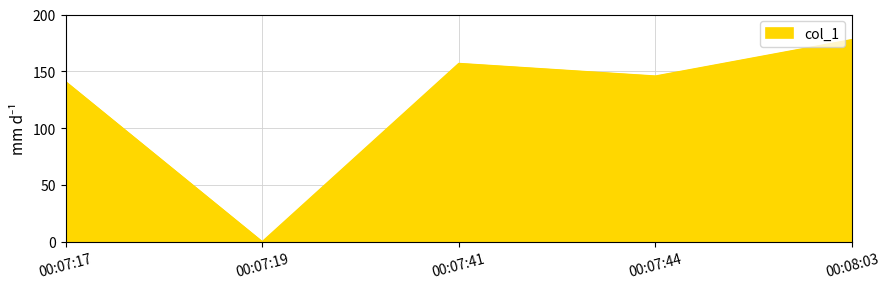

How many distinct data groups are displayed?

1